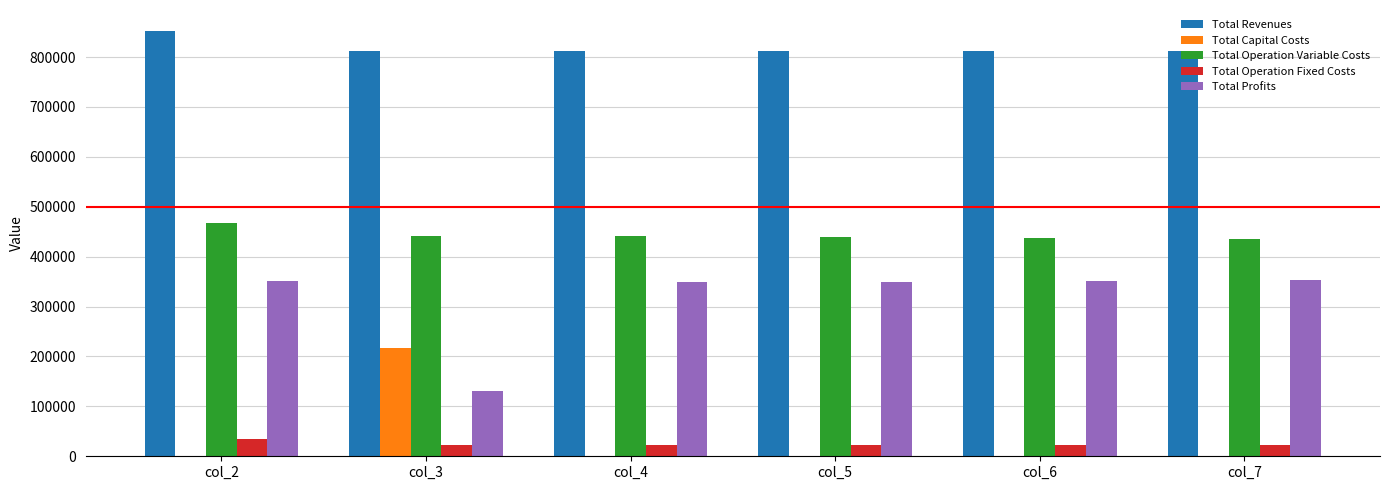

Are the bars horizontal?

No